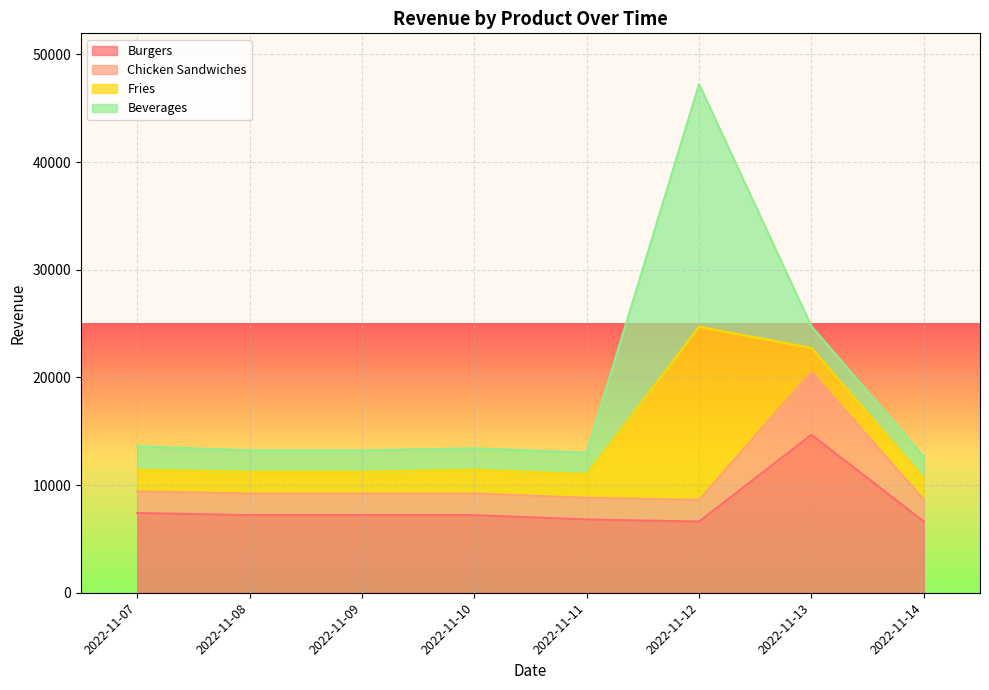

What is the difference between the maximum and second lowest values in the Chicken Sandwiches series?

11913.1